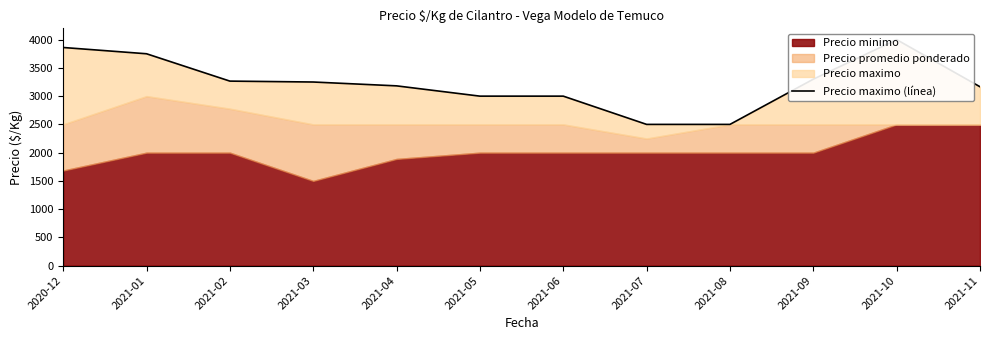

What is the approximate value at 2021-07, to the nearest 100?

2500